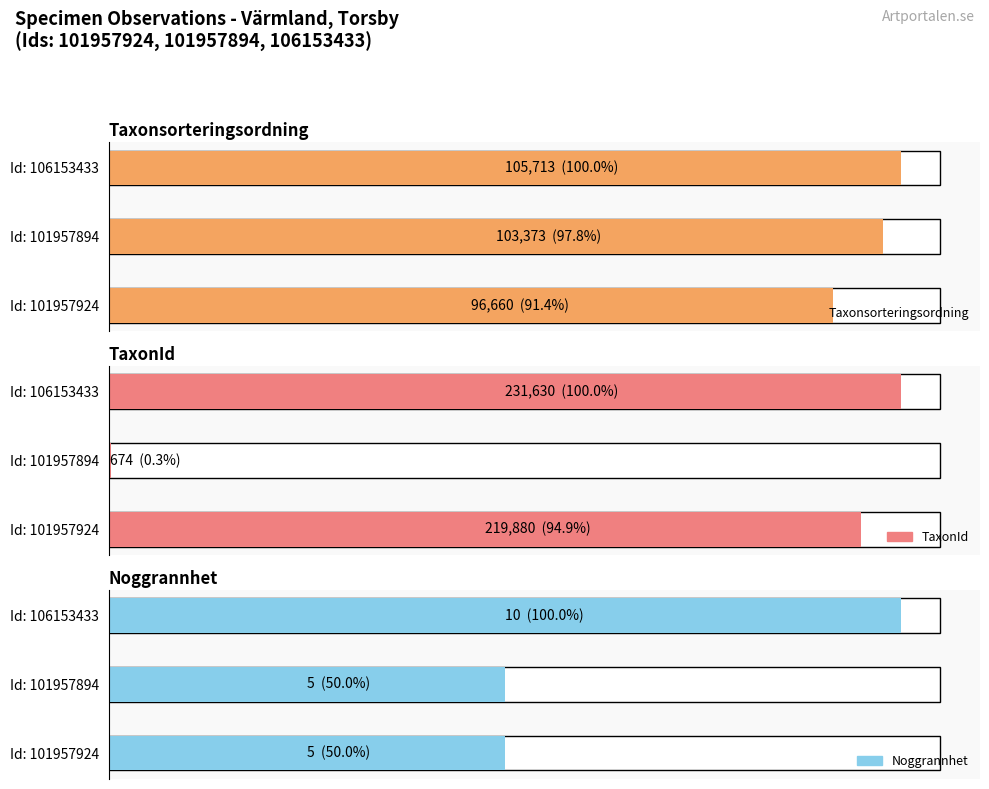

At which label is Noggrannhet closest to 7?

101957924